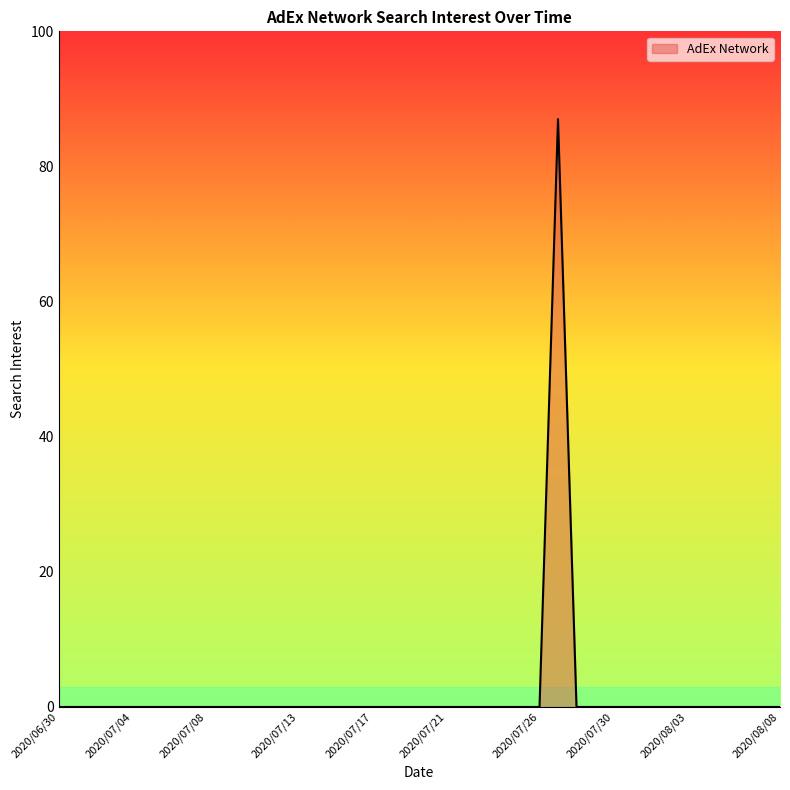

What is the greatest value displayed?

87